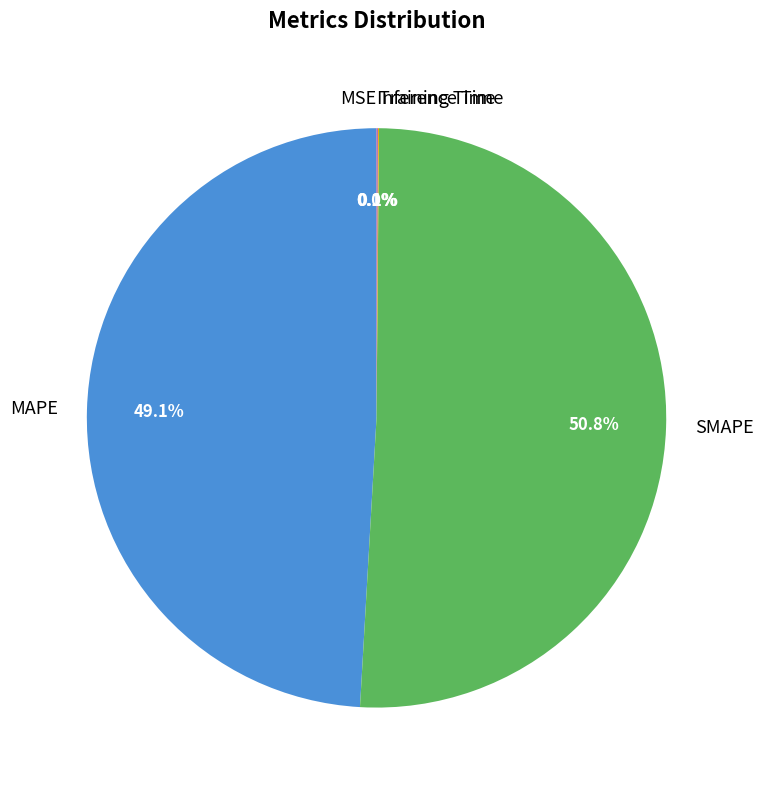

What percentage is the MAPE slice, to the nearest percent?

49%